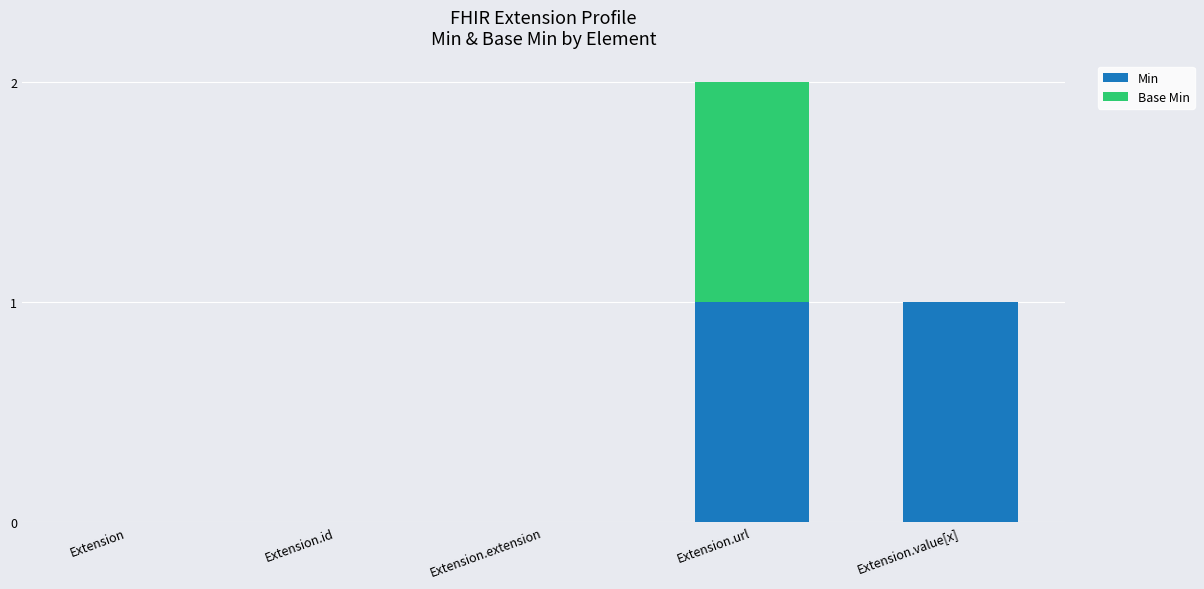

At which category is the sum across all series the highest?

Extension.url